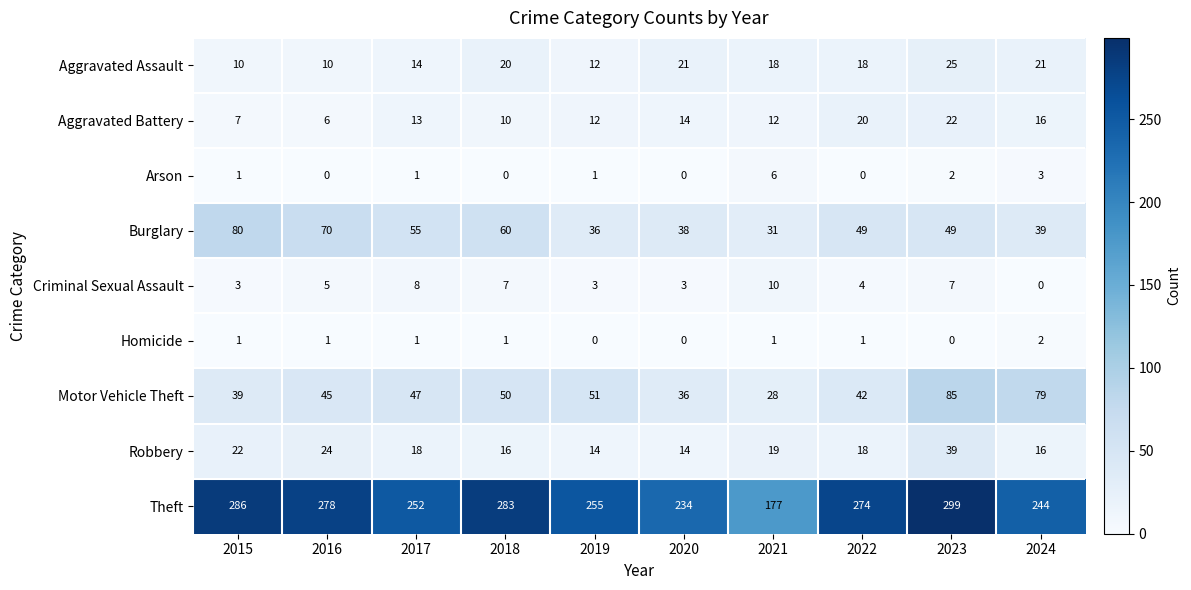

Which series has the largest total across all categories?

Theft